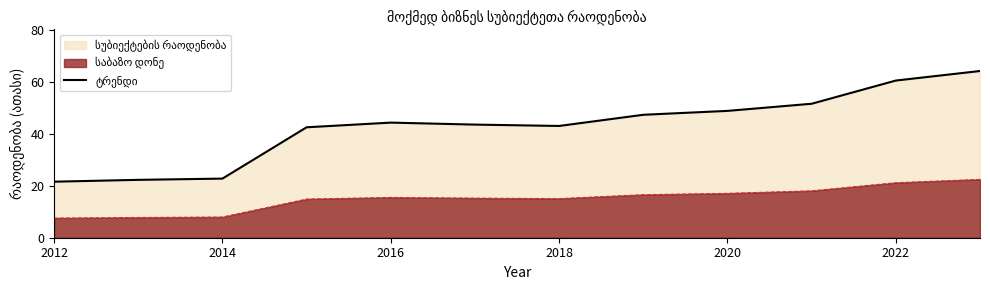

What is the value of the 1st point from the left?

21.6